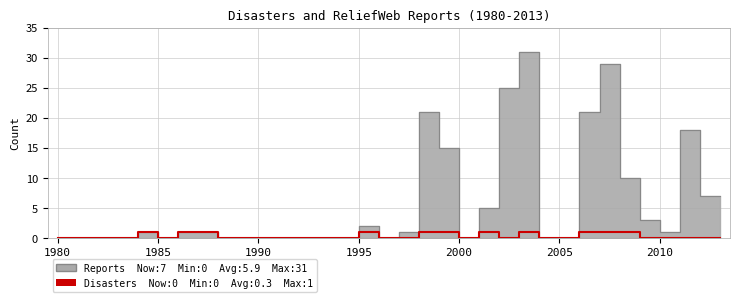

What position from the left is 33?

34